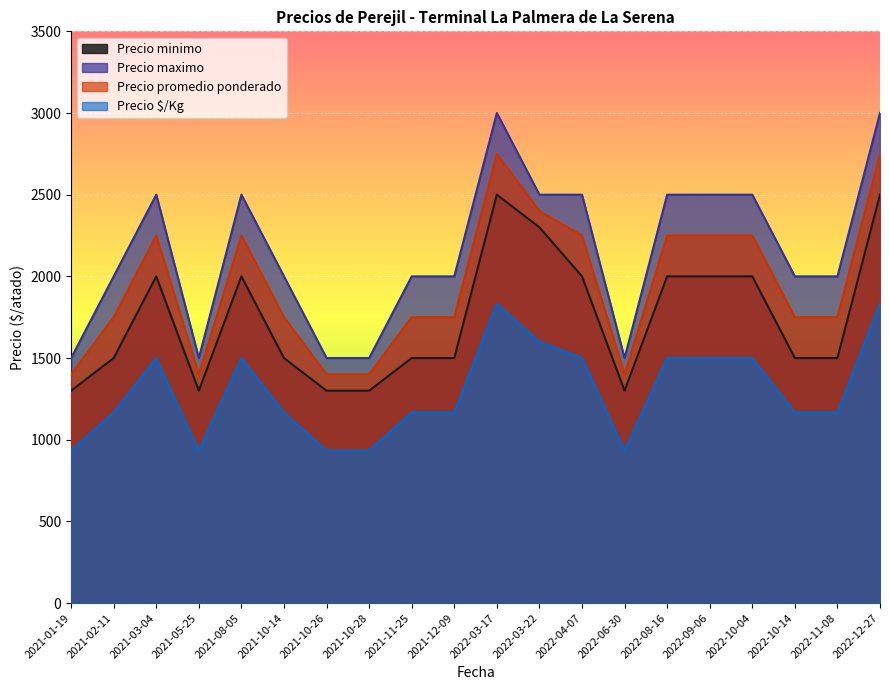

What is the approximate value of Precio minimo at 2021-01-19?

1300